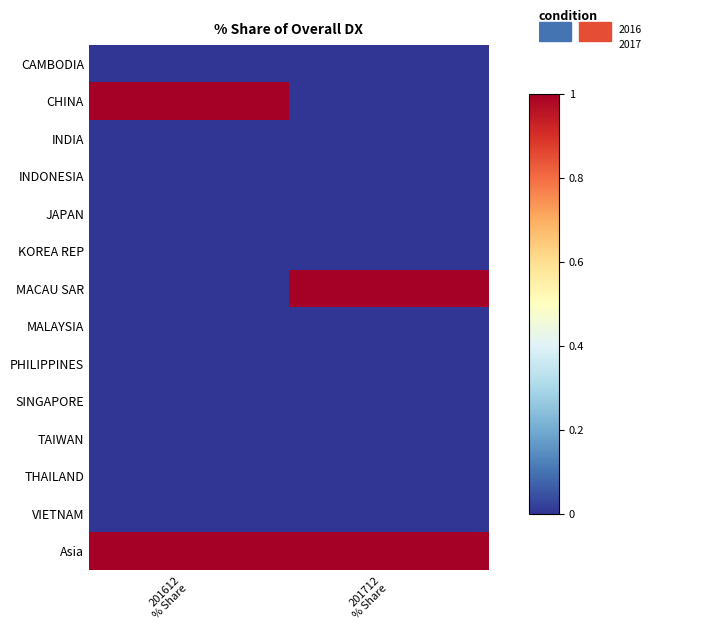

Reading right to left, what are all the values shown in this chart?

CAMBODIA: 201712
% Share=0	201612
% Share=0
CHINA: 201712
% Share=0	201612
% Share=1
INDIA: 201712
% Share=0	201612
% Share=0
INDONESIA: 201712
% Share=0	201612
% Share=0
JAPAN: 201712
% Share=0	201612
% Share=0
KOREA REP: 201712
% Share=0	201612
% Share=0
MACAU SAR: 201712
% Share=1	201612
% Share=0
MALAYSIA: 201712
% Share=0	201612
% Share=0
PHILIPPINES: 201712
% Share=0	201612
% Share=0
SINGAPORE: 201712
% Share=0	201612
% Share=0
TAIWAN: 201712
% Share=0	201612
% Share=0
THAILAND: 201712
% Share=0	201612
% Share=0
VIETNAM: 201712
% Share=0	201612
% Share=0
Asia: 201712
% Share=1	201612
% Share=1